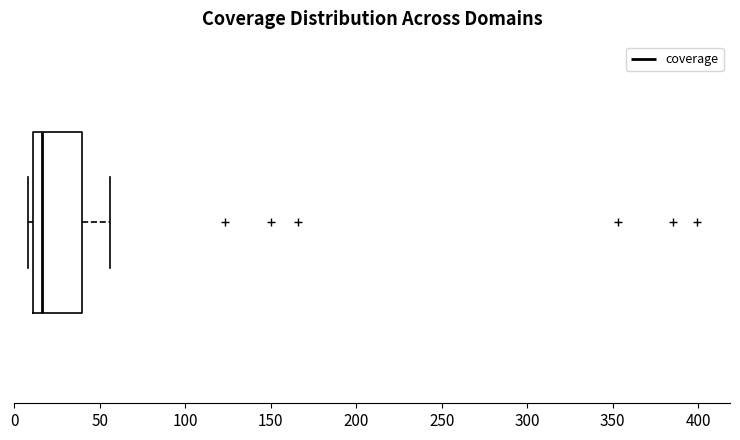

Transcribe this box plot: give where the median line is, the range the box spans, and where the two whiskers end, as read against the x-axis. The values are not printed on the chart, so give them approximately, as read against the axis.

median 15, box 10 to 40, whiskers 10 (just left of the box's left edge) to 55